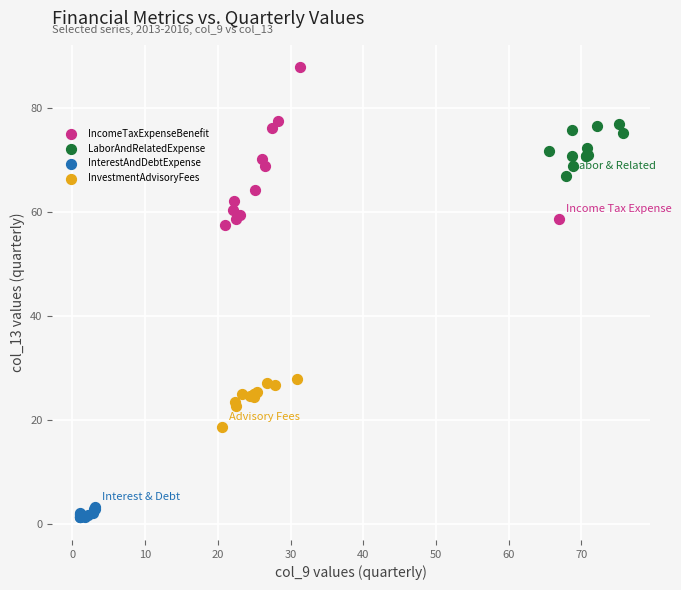

Which series has the widest spread of Y values?

IncomeTaxExpenseBenefit